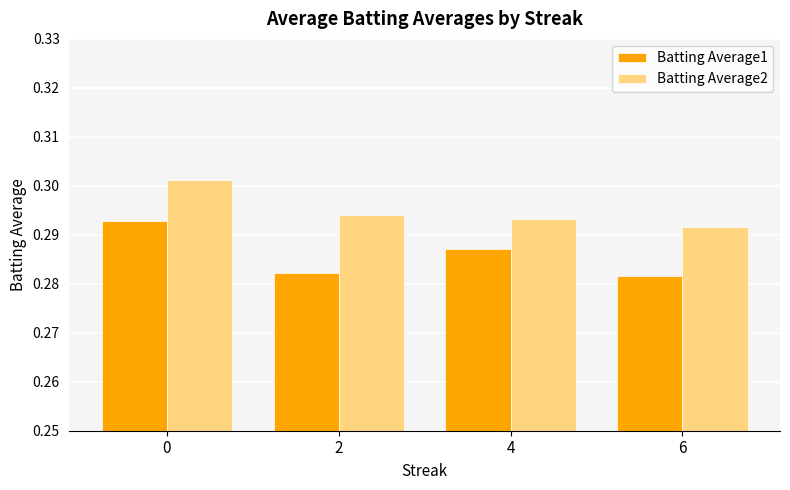

What are all the series names shown in the legend?

Batting Average1, Batting Average2